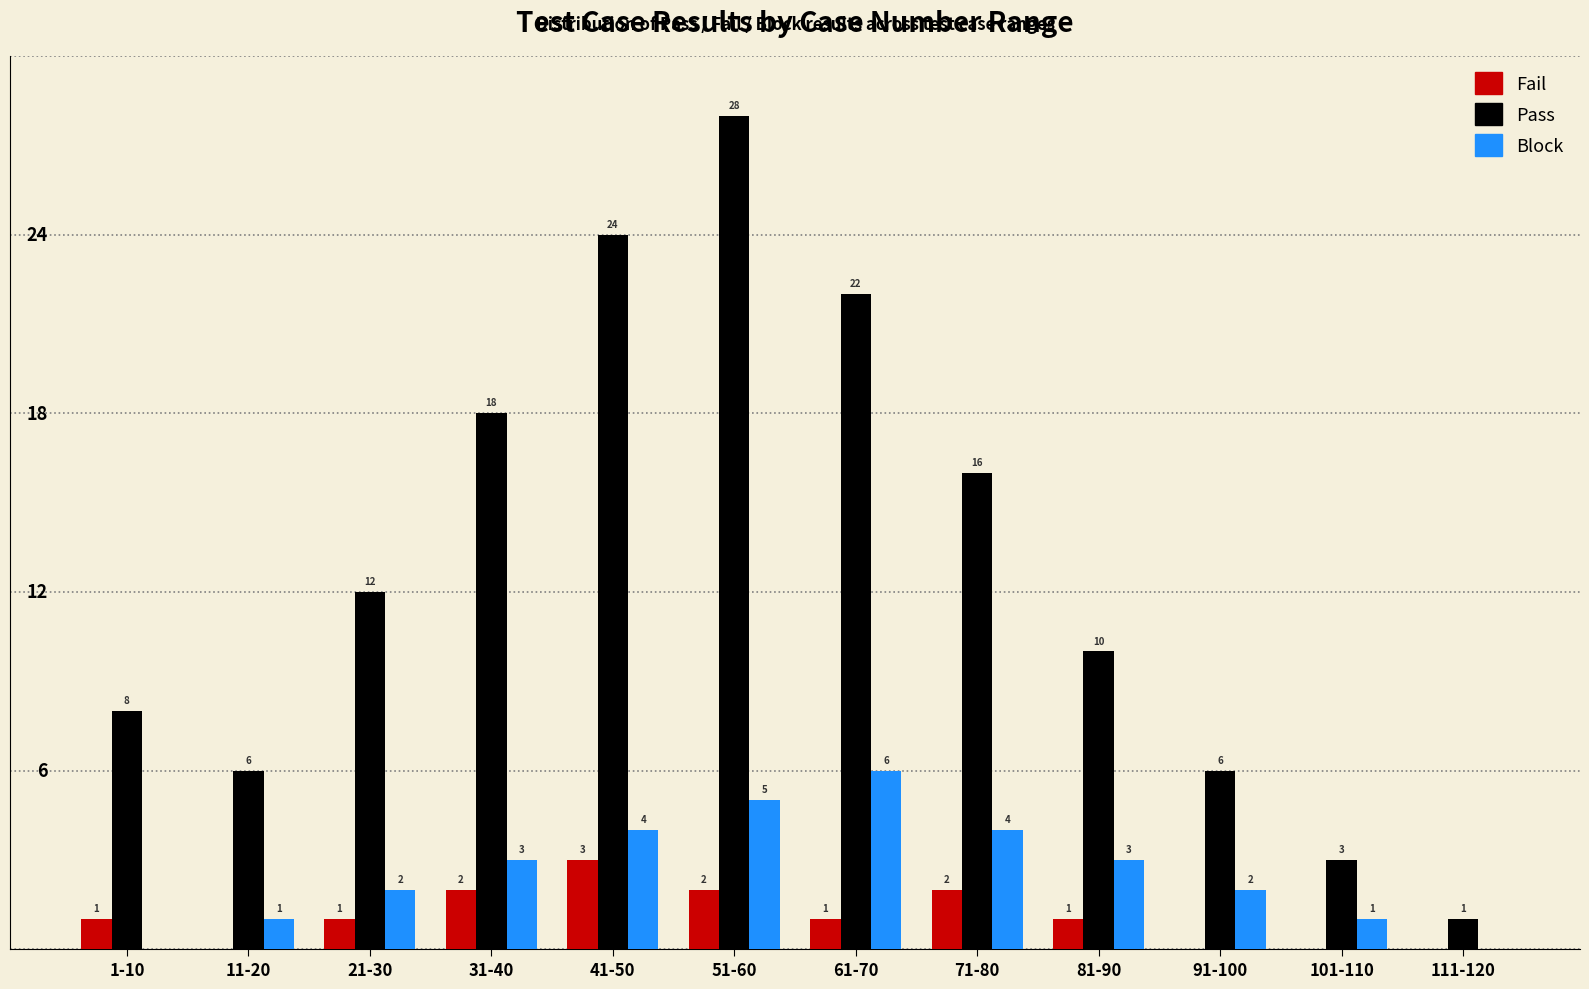

At which label is Pass closest to 14?

21-30